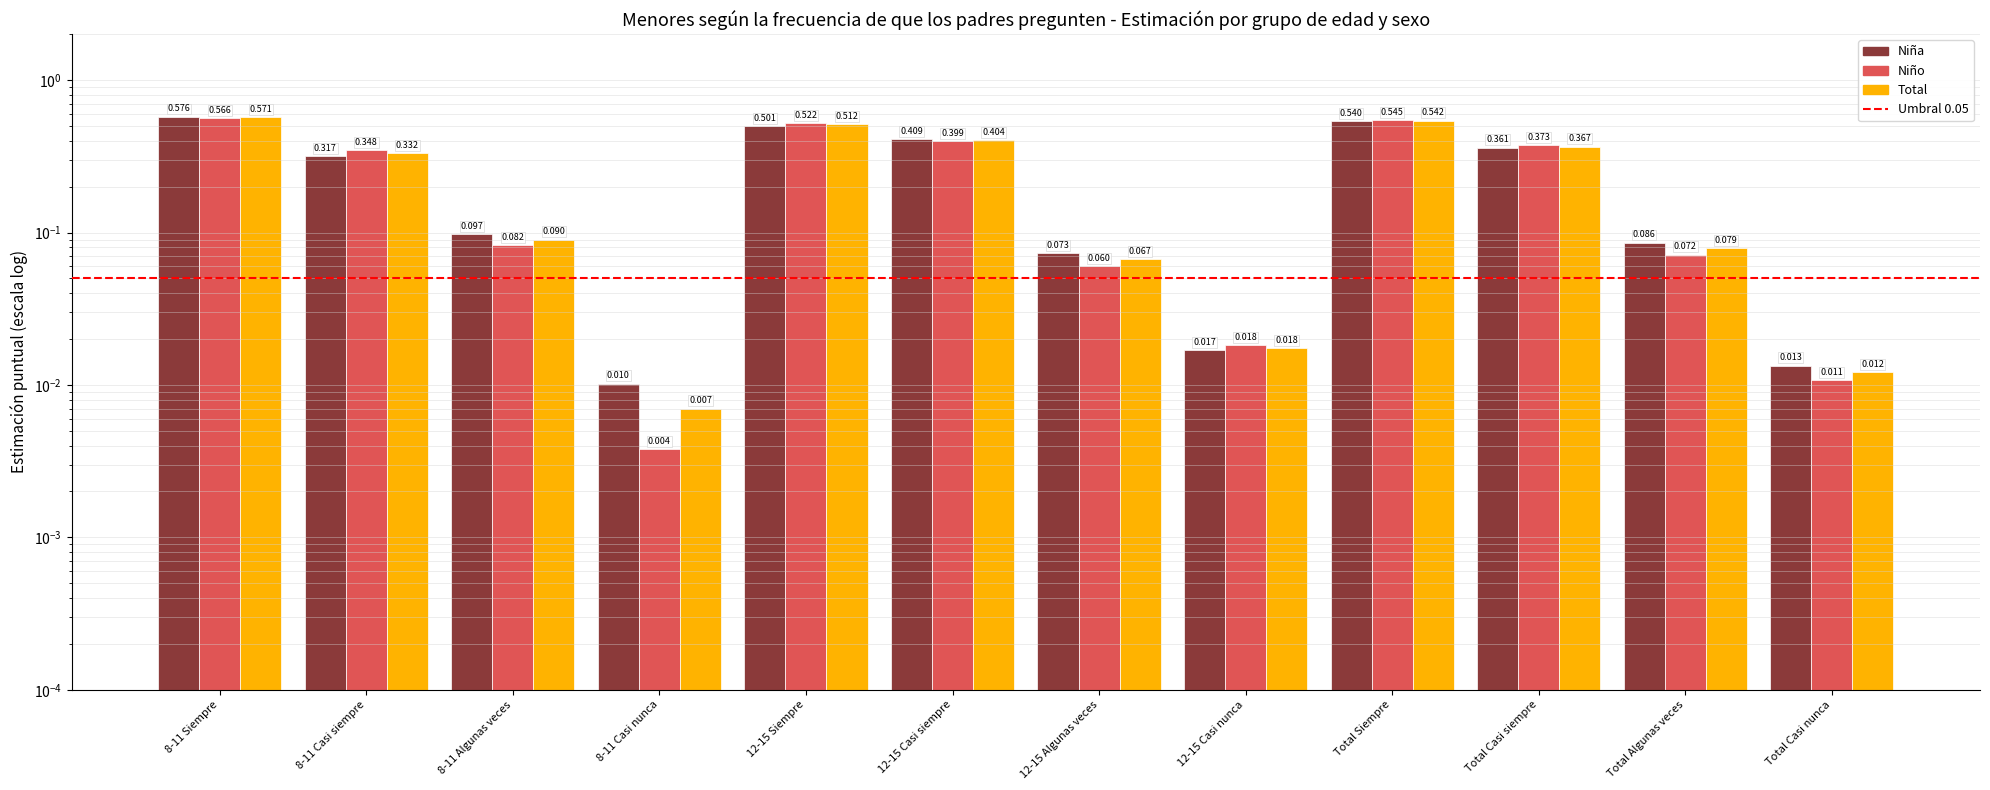

Which has a higher value, 8-11 Casi nunca or Total Casi nunca?

Total Casi nunca